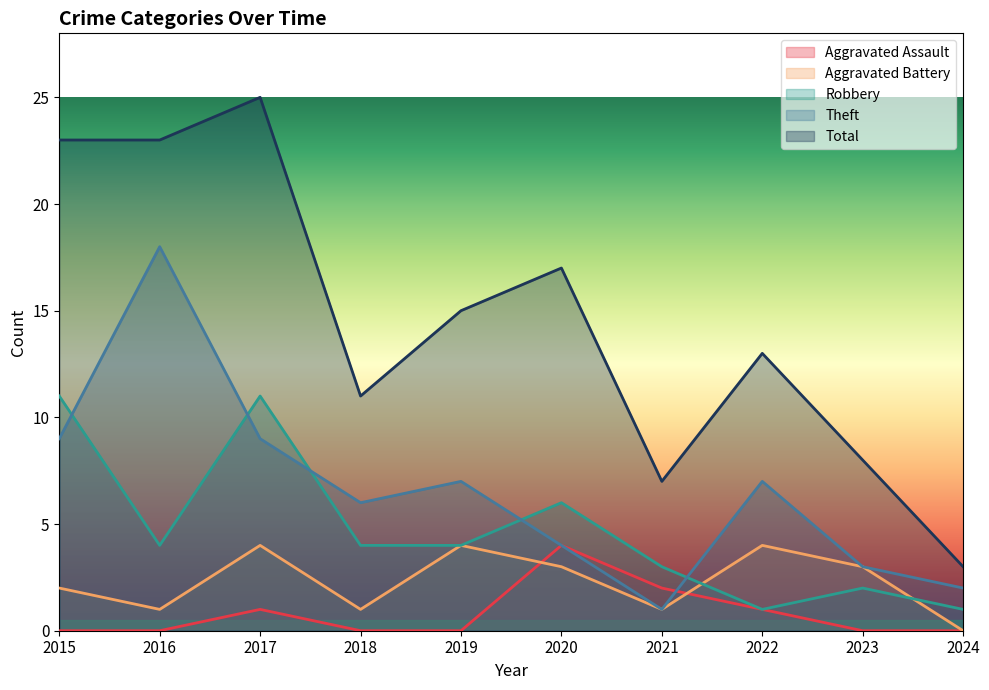

What is the sum of the Total values at 2023 and 2015?

31